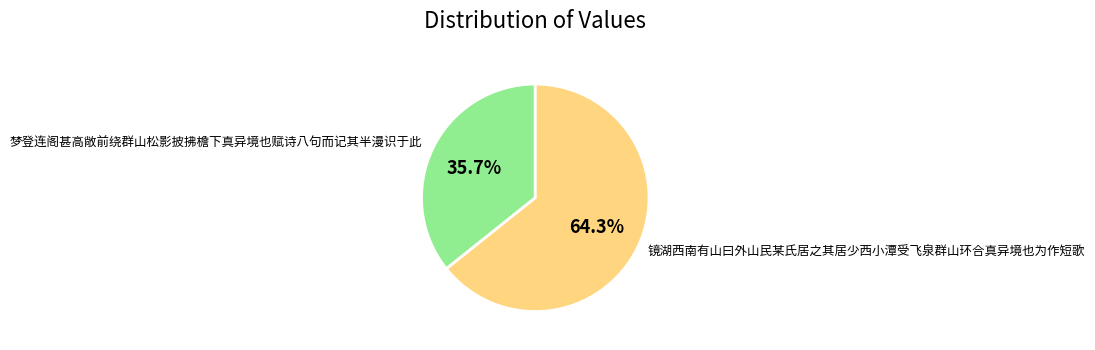

Is it true that 镜湖西南有山曰外山民某氏居之其居少西小潭受飞泉群山环合真异境也为作短歌 is 64% of the pie?

True